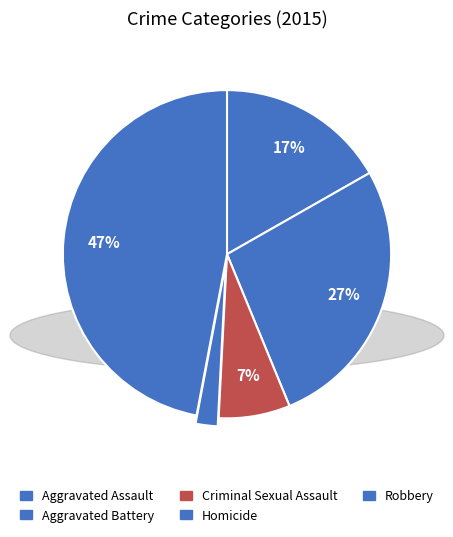

What percentage is the Homicide slice, to the nearest percent?

2%